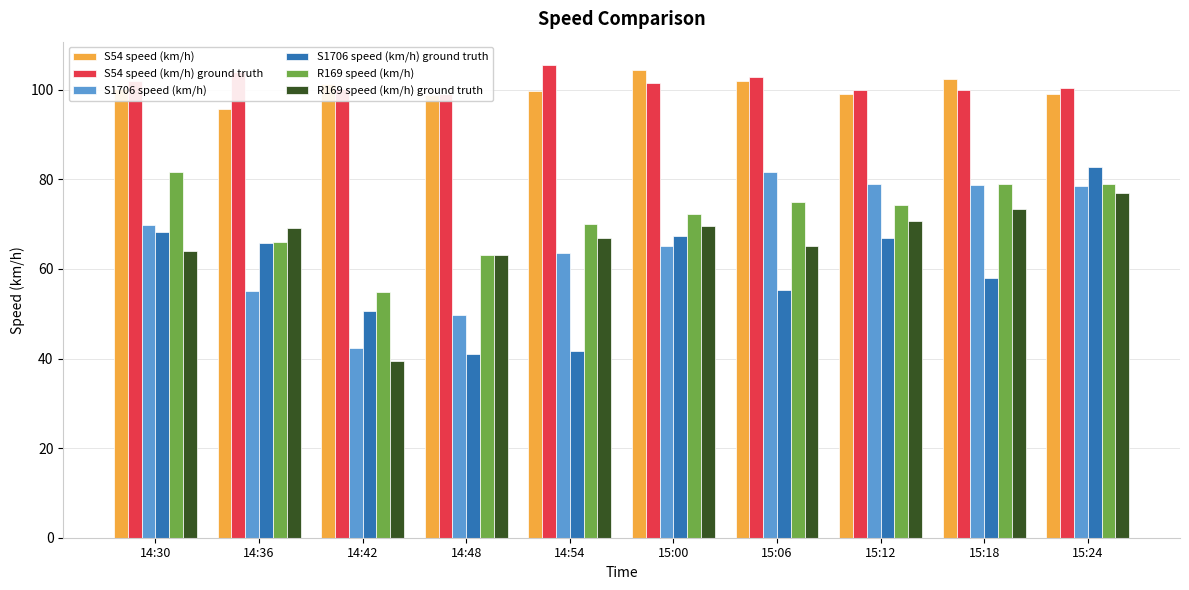

Which series changed the most between 14:36 and 14:42?

R169 speed (km/h) ground truth